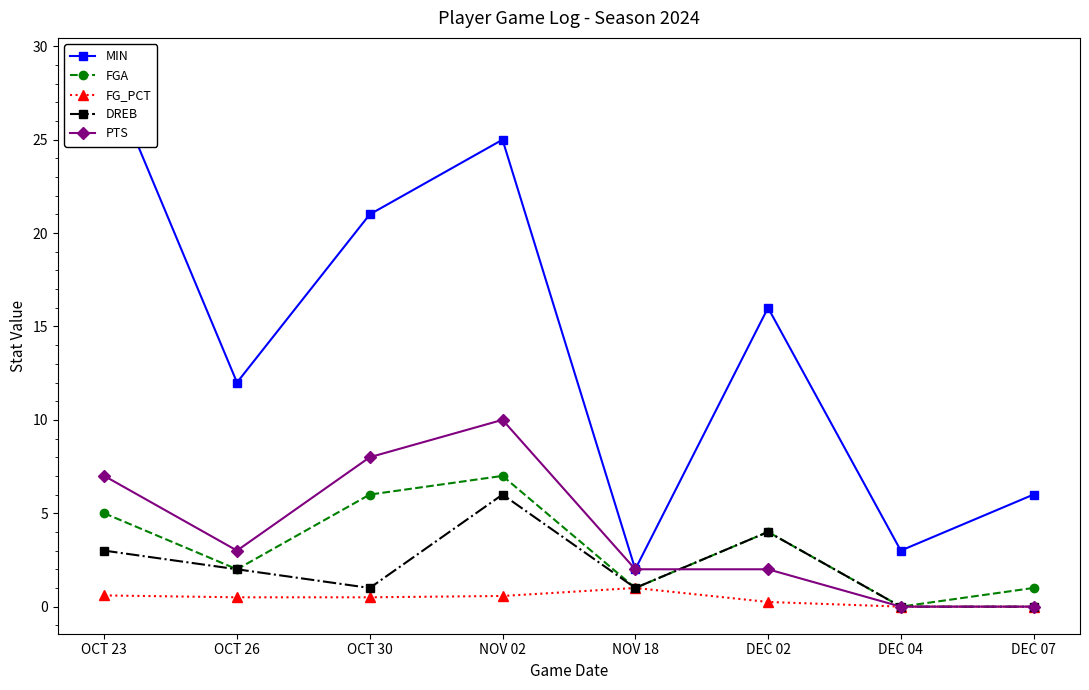

Reading left to right, transcribe all the data shown in this chart.

MIN: OCT 23=29.0	OCT 26=12.0	OCT 30=21.0	NOV 02=25.0	NOV 18=2.0	DEC 02=16.0	DEC 04=3.0	DEC 07=6.0
FGA: OCT 23=5.0	OCT 26=2.0	OCT 30=6.0	NOV 02=7.0	NOV 18=1.0	DEC 02=4.0	DEC 04=0.0	DEC 07=1.0
FG_PCT: OCT 23=0.6	OCT 26=0.5	OCT 30=0.5	NOV 02=0.6	NOV 18=1.0	DEC 02=0.2	DEC 04=0.0	DEC 07=0.0
DREB: OCT 23=3.0	OCT 26=2.0	OCT 30=1.0	NOV 02=6.0	NOV 18=1.0	DEC 02=4.0	DEC 04=0.0	DEC 07=0.0
PTS: OCT 23=7.0	OCT 26=3.0	OCT 30=8.0	NOV 02=10.0	NOV 18=2.0	DEC 02=2.0	DEC 04=0.0	DEC 07=0.0